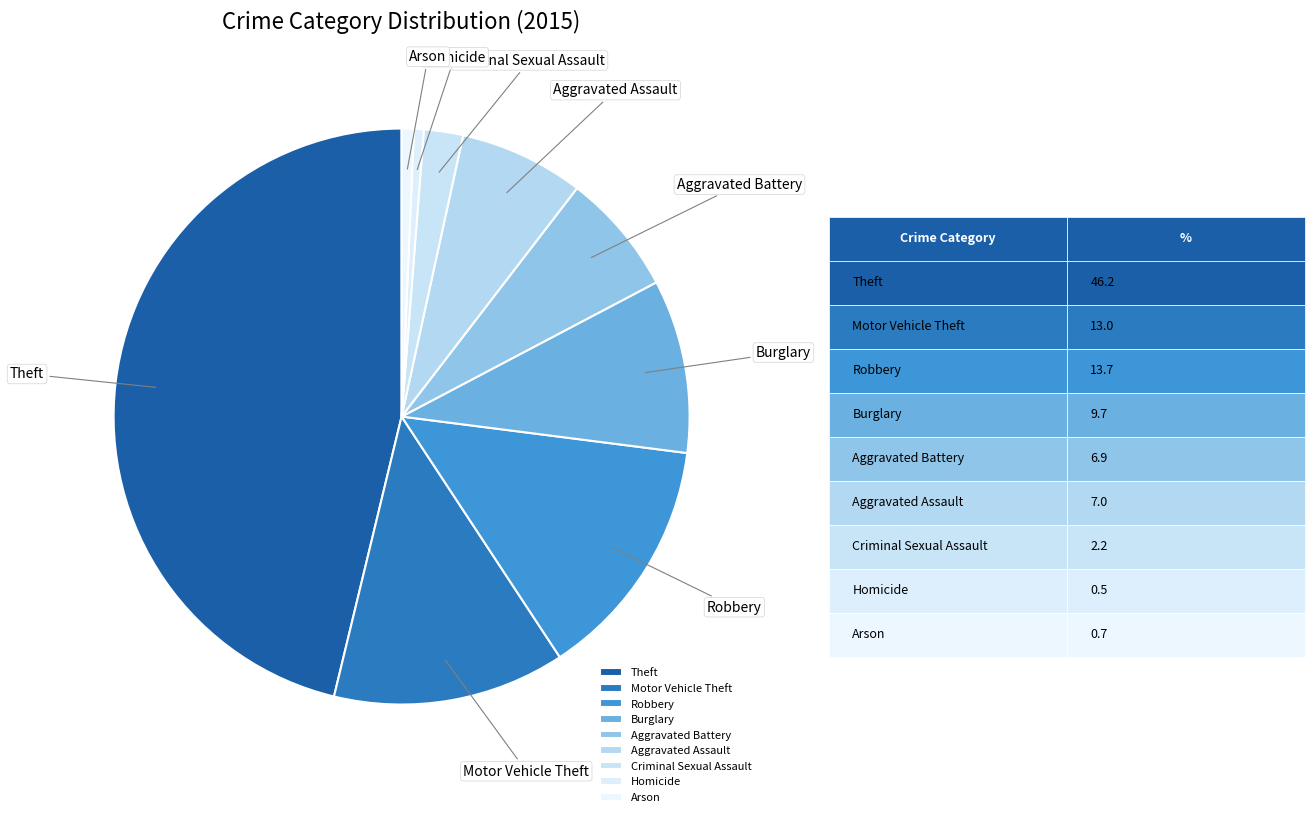

Which has a higher value, Homicide or Aggravated Assault?

Aggravated Assault